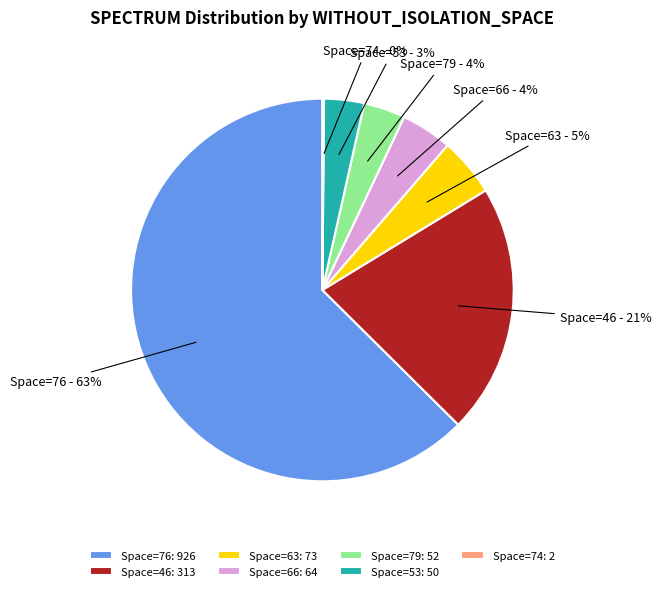

To the nearest percent, what portion does Space=66: 64 represent?

4%